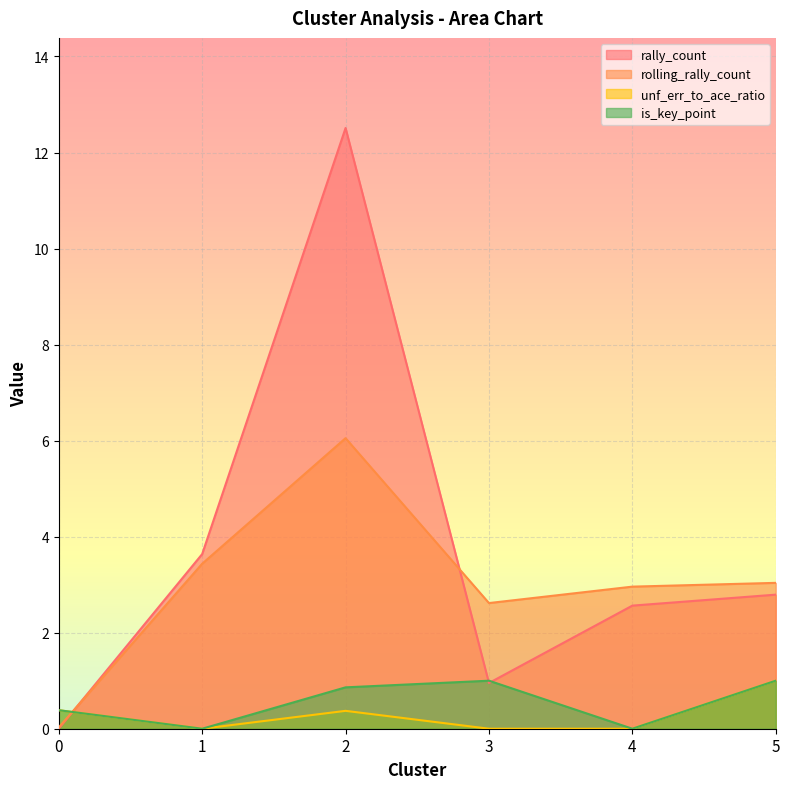

Which series has the largest total across all categories?

rally_count